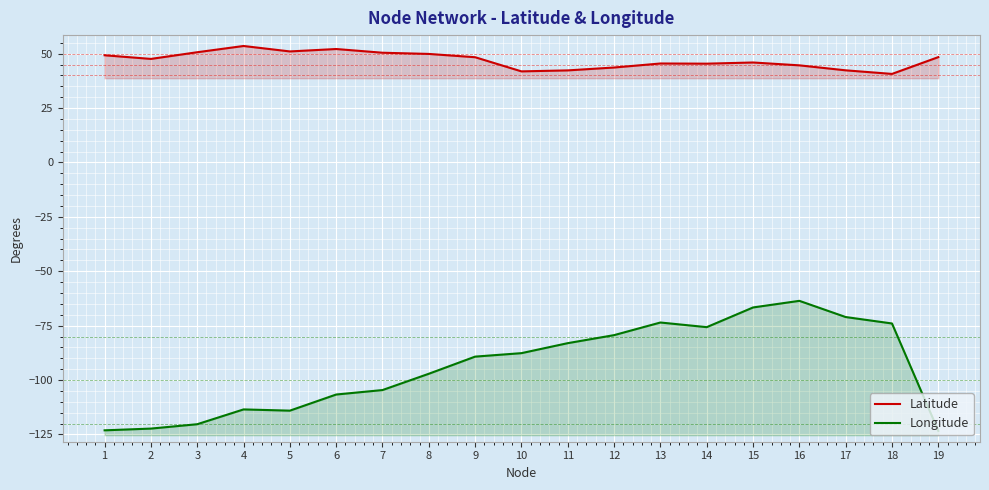

What is the greatest value displayed?

53.5